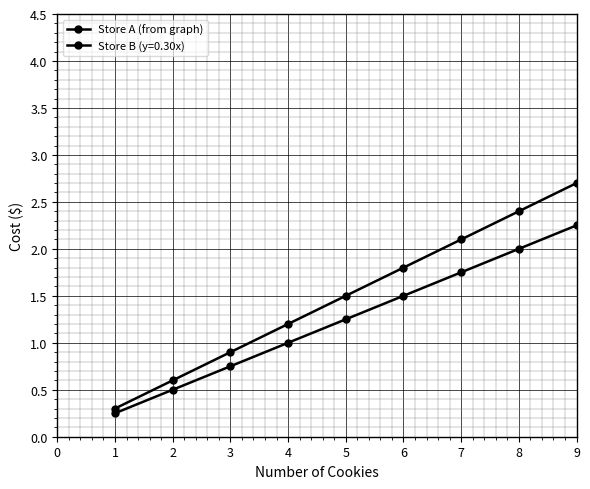

How many lines are shown in the chart?

2